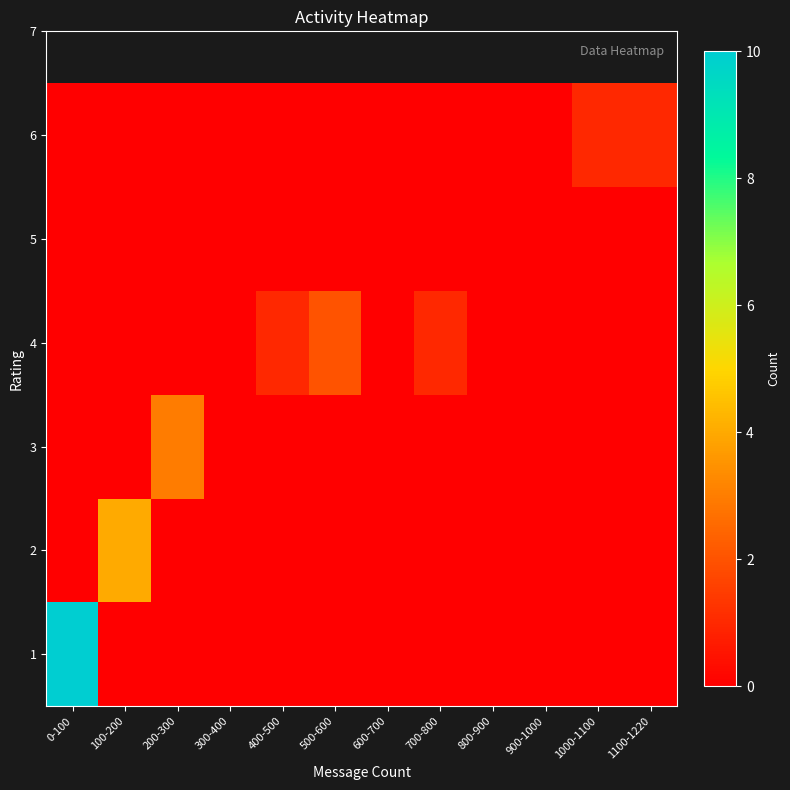

Reading right to left, what are all the values shown in this chart?

1: 1100-1220=0	1000-1100=0	900-1000=0	800-900=0	700-800=0	600-700=0	500-600=0	400-500=0	300-400=0	200-300=0	100-200=0	0-100=10
2: 1100-1220=0	1000-1100=0	900-1000=0	800-900=0	700-800=0	600-700=0	500-600=0	400-500=0	300-400=0	200-300=0	100-200=4	0-100=0
3: 1100-1220=0	1000-1100=0	900-1000=0	800-900=0	700-800=0	600-700=0	500-600=0	400-500=0	300-400=0	200-300=3	100-200=0	0-100=0
4: 1100-1220=0	1000-1100=0	900-1000=0	800-900=0	700-800=1	600-700=0	500-600=2	400-500=1	300-400=0	200-300=0	100-200=0	0-100=0
5: 1100-1220=0	1000-1100=0	900-1000=0	800-900=0	700-800=0	600-700=0	500-600=0	400-500=0	300-400=0	200-300=0	100-200=0	0-100=0
6: 1100-1220=1	1000-1100=1	900-1000=0	800-900=0	700-800=0	600-700=0	500-600=0	400-500=0	300-400=0	200-300=0	100-200=0	0-100=0